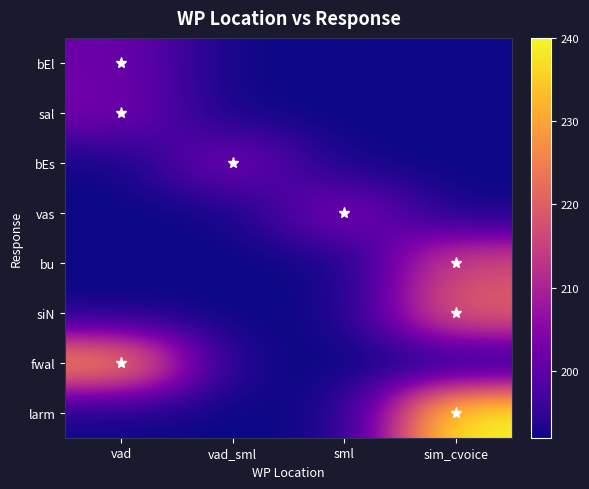

Between vad and sml, which is larger?

vad